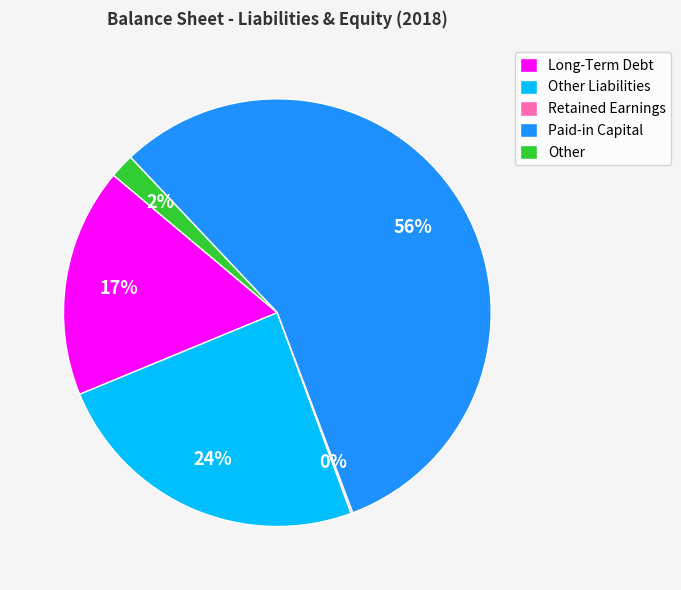

To the nearest percent, what portion does Other Liabilities represent?

24%